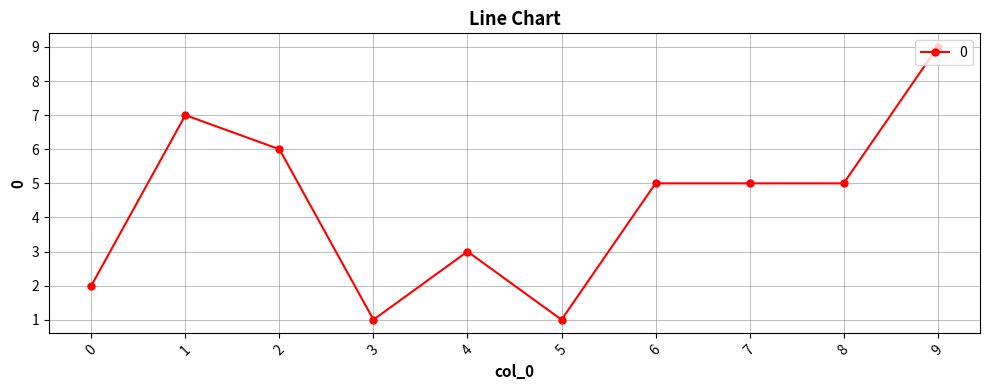

At which category does the data reach its first local valley?

3